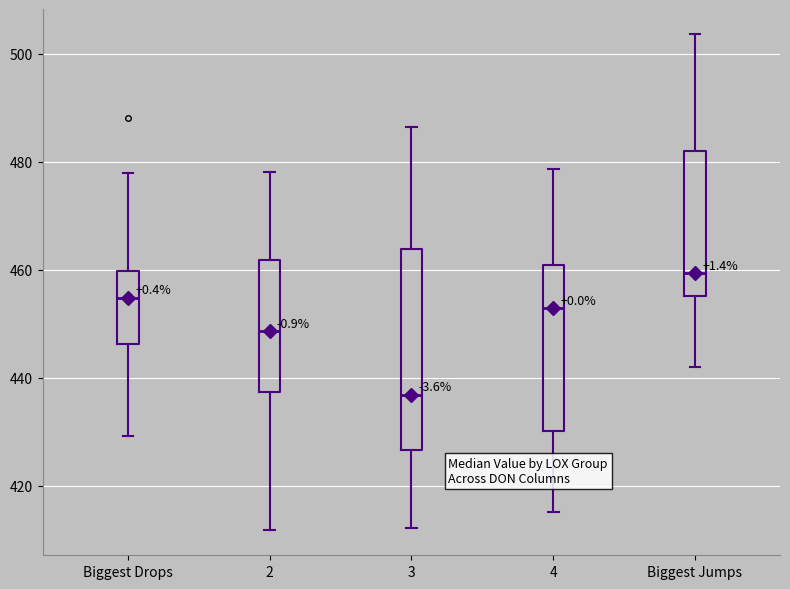

Reading left to right, transcribe this box plot: for each box, give where its median line is, the range the box spans, and where its two whiskers end, as read against the y-axis. The values are not printed on the chart, so give them approximately, as read against the axis.

Biggest Drops: median 454, box 446 to 460, whiskers 430 to 478
2: median 448, box 438 to 462, whiskers 412 to 478
3: median 436, box 426 to 464, whiskers 412 to 486
4: median 452, box 430 to 460, whiskers 416 to 478
Biggest Jumps: median 460, box 456 to 482, whiskers 442 to 504